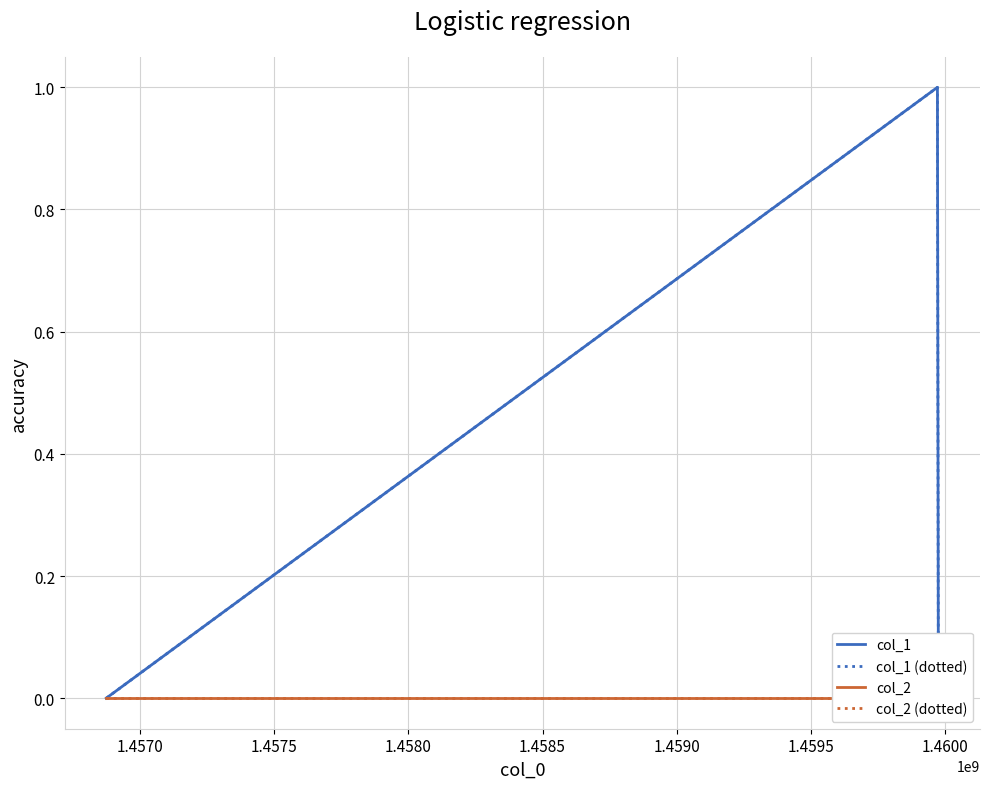

At how many categories does at least one series exceed 0?

1